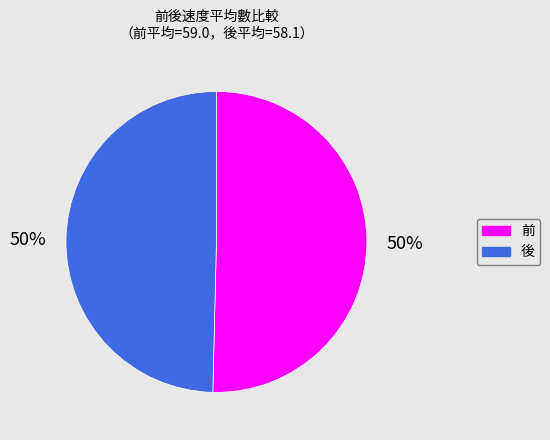

How many segments does this pie chart have?

2